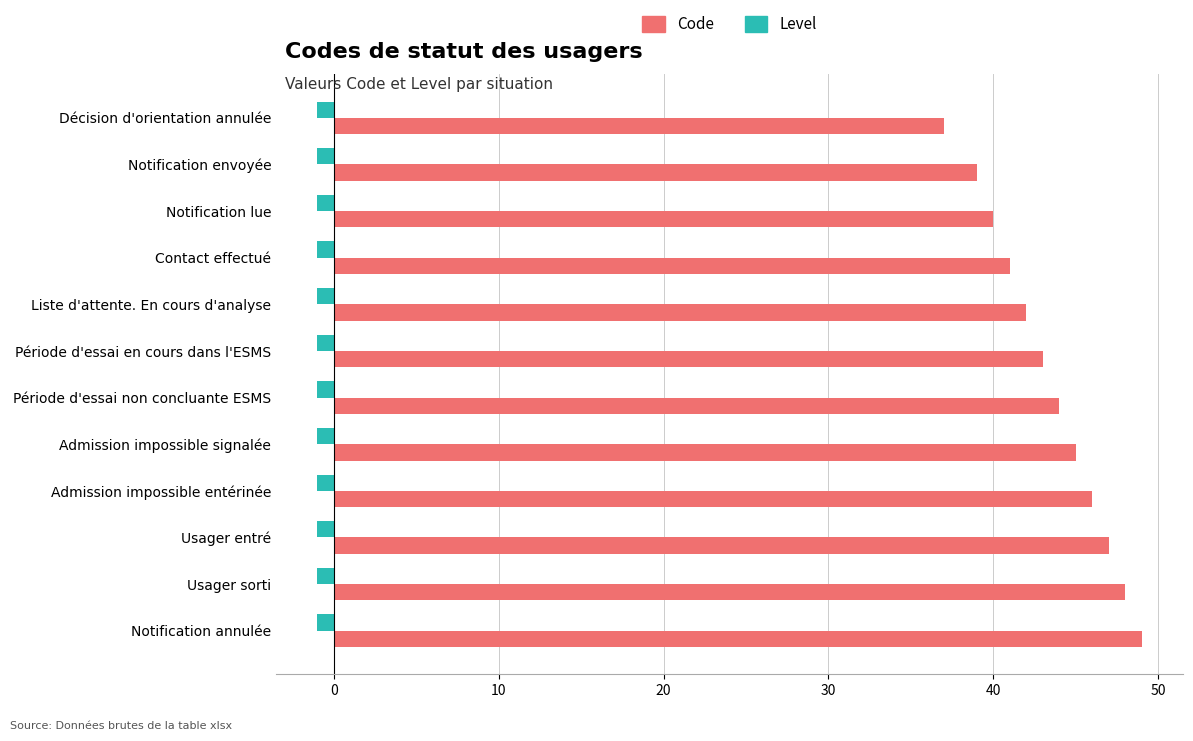

True or false: Code has a value of 43 at Période d'essai en cours dans l'ESMS.

True